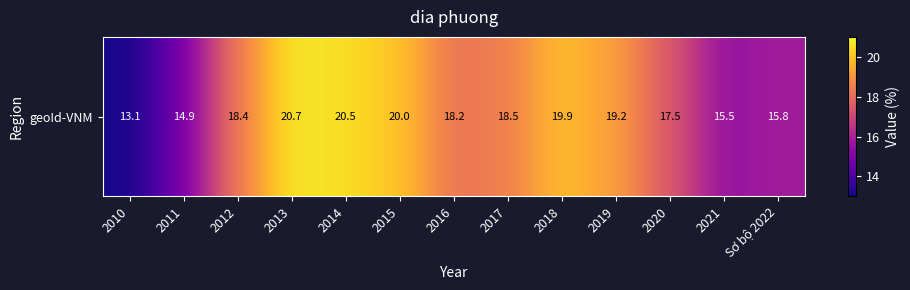

At which category does the chart reach its peak across all series?

2013